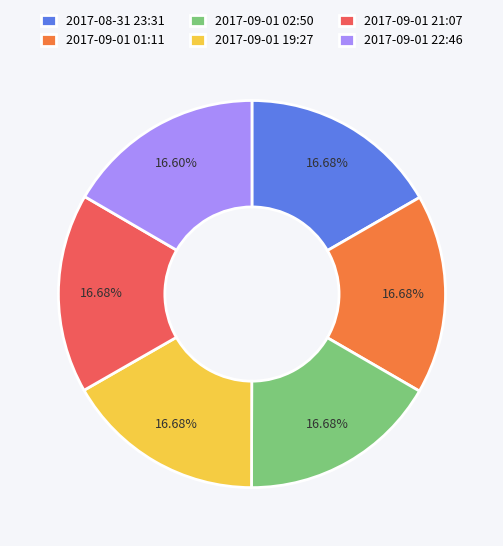

What is the ratio of the value at 2017-09-01 01:11 to the value at 2017-08-31 23:31?

1.0